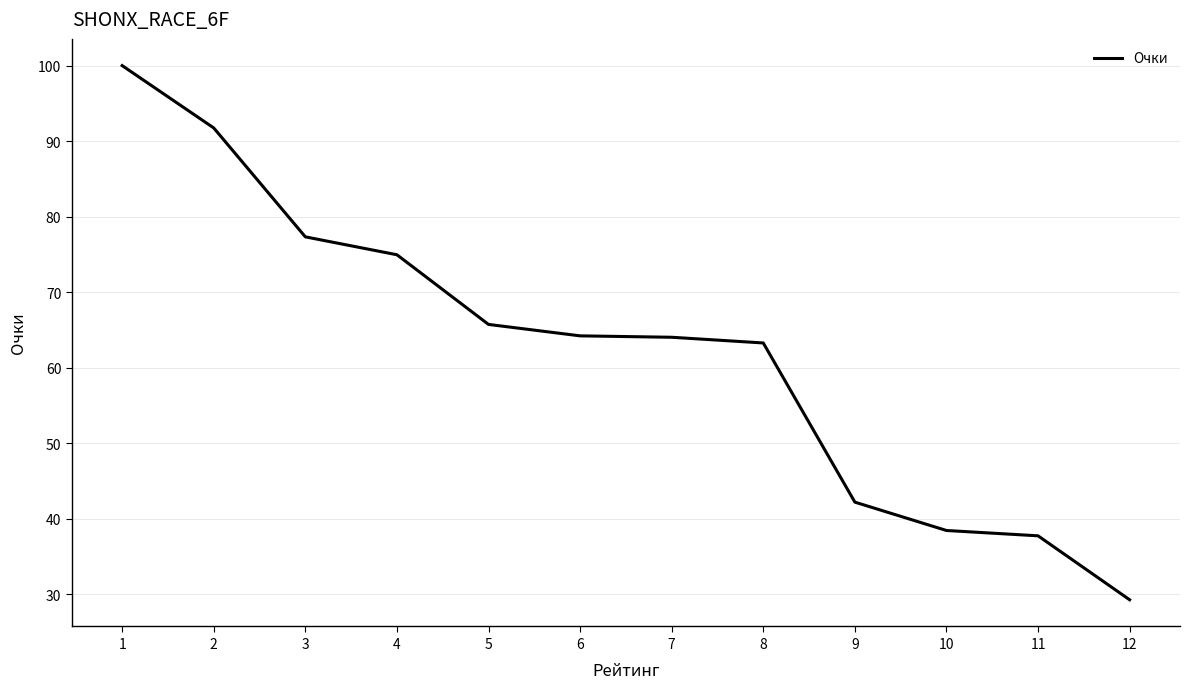

The value at 11 is 37.7. True or false?

True